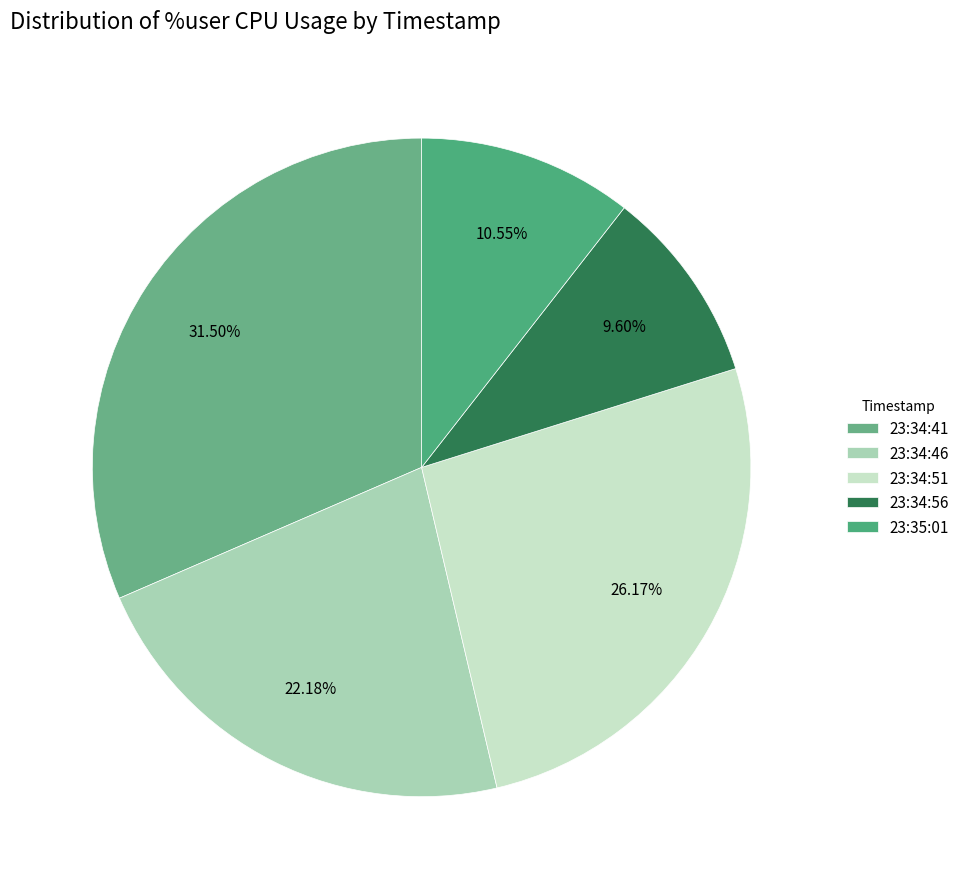

Approximately how many times larger is the value at 23:34:41 compared to 23:34:51?

1.2